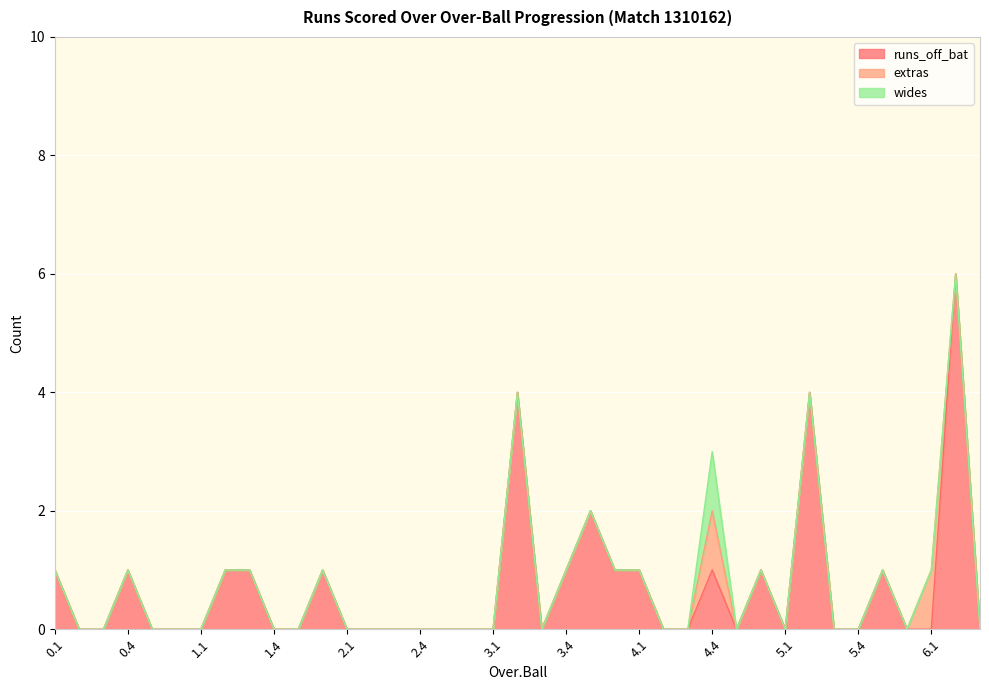

True or false: extras and runs_off_bat intersect in this chart.

True